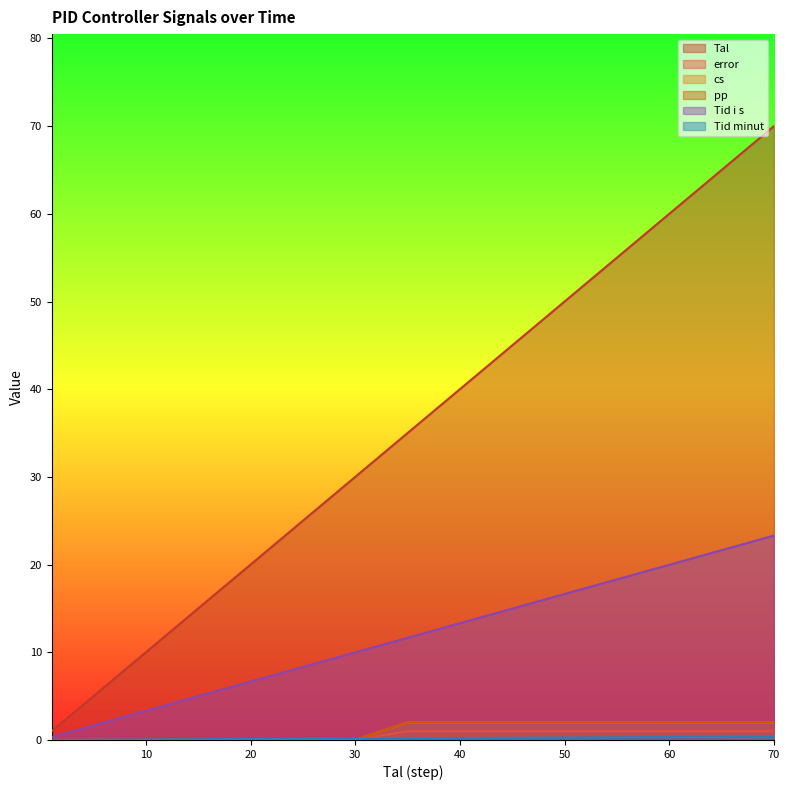

How many lines are shown in the chart?

6